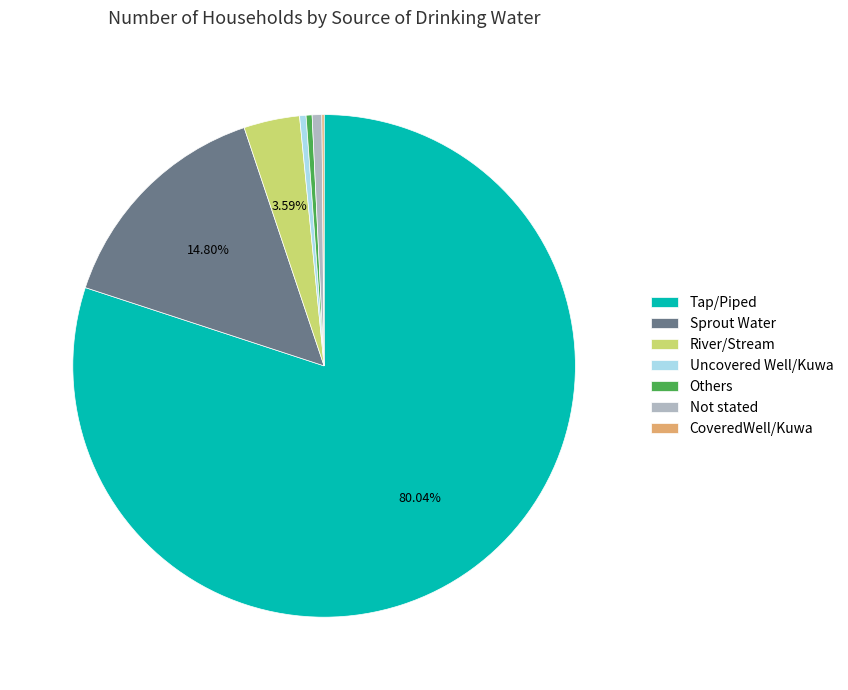

Which category has the biggest portion of the pie?

Tap/Piped